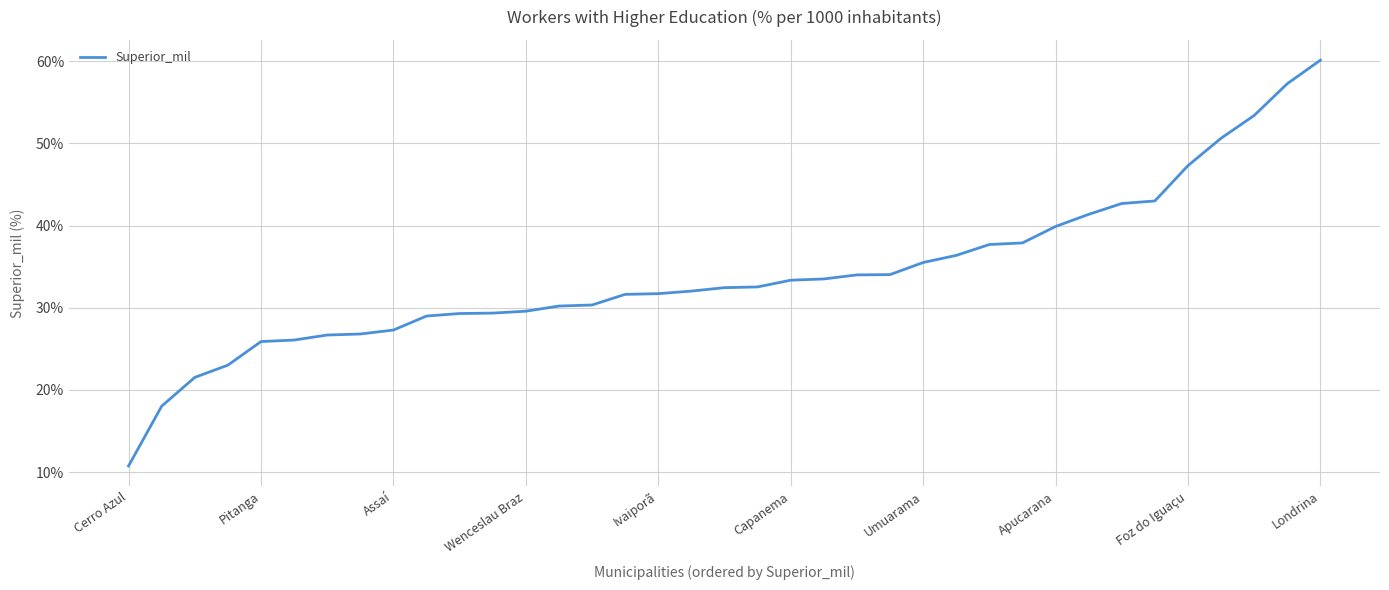

What is the minimum value shown in the chart?

10.8